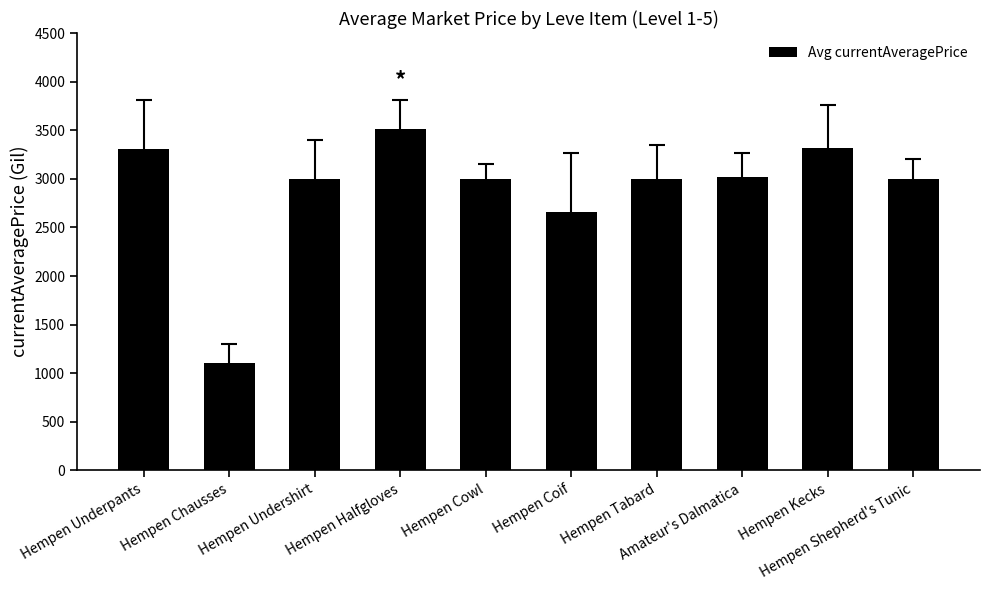

How many data points are less than 3001?

5